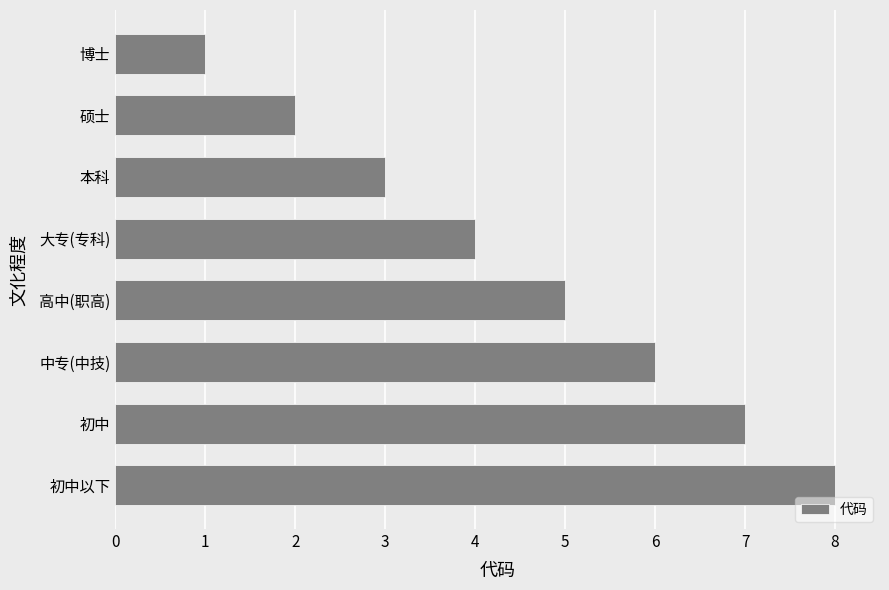

What is the sum of all values?

36